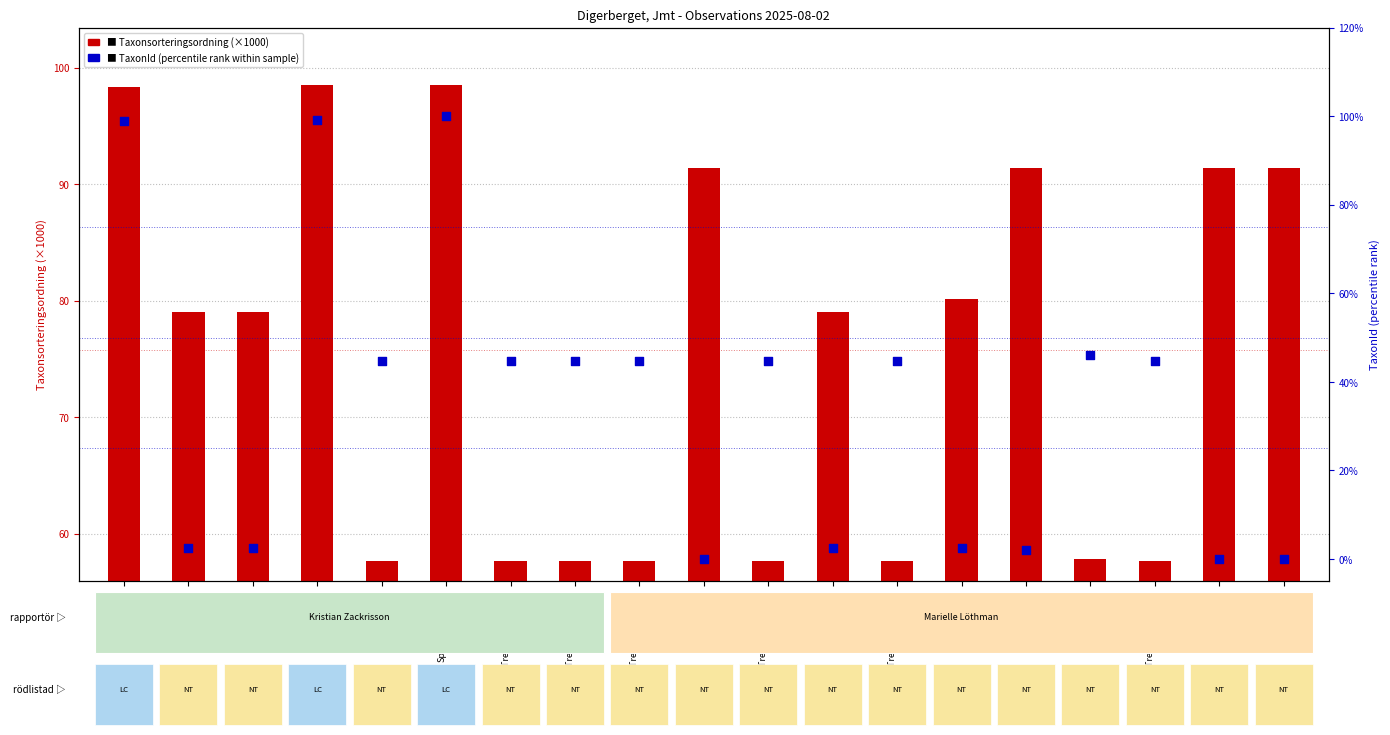

Is the value of Taxonsorteringsordning (×1000) at Garnlav greater than the value of TaxonId (percentile rank) at Harticka?

Yes